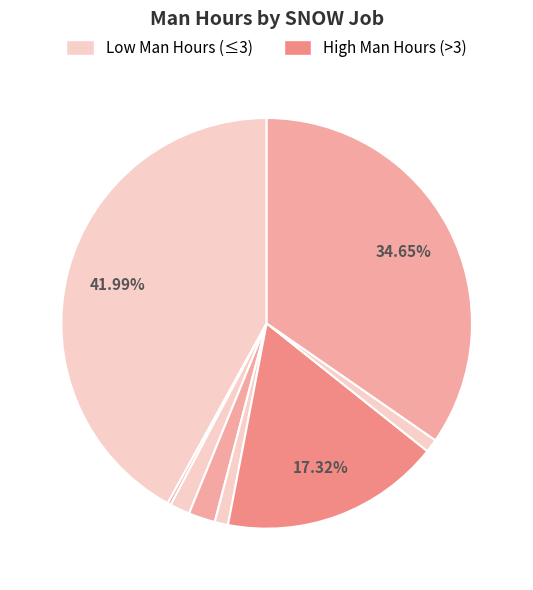

To the nearest percent, what is the difference between the largest and smallest slice percentages?

42%